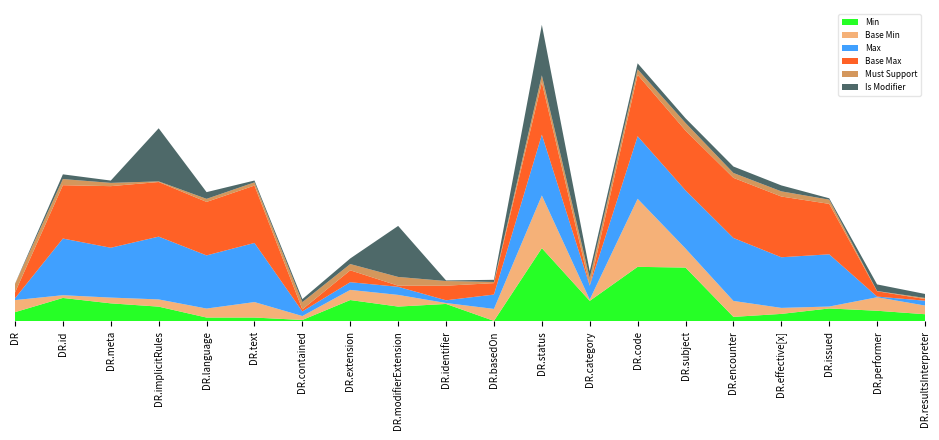

Reading right to left, transcribe all the data shown in this chart.

Min: DiagnosticReport.resultsInterpreter=0	DiagnosticReport.performer=0	DiagnosticReport.issued=0	DiagnosticReport.effective[x]=0	DiagnosticReport.encounter=0	DiagnosticReport.subject=1	DiagnosticReport.code=1	DiagnosticReport.category=0	DiagnosticReport.status=1	DiagnosticReport.basedOn=0	DiagnosticReport.identifier=0	DiagnosticReport.modifierExtension=0	DiagnosticReport.extension=0	DiagnosticReport.contained=0	DiagnosticReport.text=0	DiagnosticReport.language=0	DiagnosticReport.implicitRules=0	DiagnosticReport.meta=0	DiagnosticReport.id=0	DiagnosticReport=0
Base Min: DiagnosticReport.resultsInterpreter=0	DiagnosticReport.performer=0	DiagnosticReport.issued=0	DiagnosticReport.effective[x]=0	DiagnosticReport.encounter=0	DiagnosticReport.subject=0	DiagnosticReport.code=1	DiagnosticReport.category=0	DiagnosticReport.status=1	DiagnosticReport.basedOn=0	DiagnosticReport.identifier=0	DiagnosticReport.modifierExtension=0	DiagnosticReport.extension=0	DiagnosticReport.contained=0	DiagnosticReport.text=0	DiagnosticReport.language=0	DiagnosticReport.implicitRules=0	DiagnosticReport.meta=0	DiagnosticReport.id=0	DiagnosticReport=0
Max: DiagnosticReport.resultsInterpreter=0	DiagnosticReport.performer=0	DiagnosticReport.issued=1	DiagnosticReport.effective[x]=1	DiagnosticReport.encounter=1	DiagnosticReport.subject=1	DiagnosticReport.code=1	DiagnosticReport.category=0	DiagnosticReport.status=1	DiagnosticReport.basedOn=0	DiagnosticReport.identifier=0	DiagnosticReport.modifierExtension=0	DiagnosticReport.extension=0	DiagnosticReport.contained=0	DiagnosticReport.text=1	DiagnosticReport.language=1	DiagnosticReport.implicitRules=1	DiagnosticReport.meta=1	DiagnosticReport.id=1	DiagnosticReport=0
Base Max: DiagnosticReport.resultsInterpreter=0	DiagnosticReport.performer=0	DiagnosticReport.issued=1	DiagnosticReport.effective[x]=1	DiagnosticReport.encounter=1	DiagnosticReport.subject=1	DiagnosticReport.code=1	DiagnosticReport.category=0	DiagnosticReport.status=1	DiagnosticReport.basedOn=0	DiagnosticReport.identifier=0	DiagnosticReport.modifierExtension=0	DiagnosticReport.extension=0	DiagnosticReport.contained=0	DiagnosticReport.text=1	DiagnosticReport.language=1	DiagnosticReport.implicitRules=1	DiagnosticReport.meta=1	DiagnosticReport.id=1	DiagnosticReport=0
Must Support: DiagnosticReport.resultsInterpreter=0	DiagnosticReport.performer=0	DiagnosticReport.issued=0	DiagnosticReport.effective[x]=0	DiagnosticReport.encounter=0	DiagnosticReport.subject=0	DiagnosticReport.code=0	DiagnosticReport.category=0	DiagnosticReport.status=0	DiagnosticReport.basedOn=0	DiagnosticReport.identifier=0	DiagnosticReport.modifierExtension=0	DiagnosticReport.extension=0	DiagnosticReport.contained=0	DiagnosticReport.text=0	DiagnosticReport.language=0	DiagnosticReport.implicitRules=0	DiagnosticReport.meta=0	DiagnosticReport.id=0	DiagnosticReport=0
Is Modifier: DiagnosticReport.resultsInterpreter=0	DiagnosticReport.performer=0	DiagnosticReport.issued=0	DiagnosticReport.effective[x]=0	DiagnosticReport.encounter=0	DiagnosticReport.subject=0	DiagnosticReport.code=0	DiagnosticReport.category=0	DiagnosticReport.status=1	DiagnosticReport.basedOn=0	DiagnosticReport.identifier=0	DiagnosticReport.modifierExtension=1	DiagnosticReport.extension=0	DiagnosticReport.contained=0	DiagnosticReport.text=0	DiagnosticReport.language=0	DiagnosticReport.implicitRules=1	DiagnosticReport.meta=0	DiagnosticReport.id=0	DiagnosticReport=0